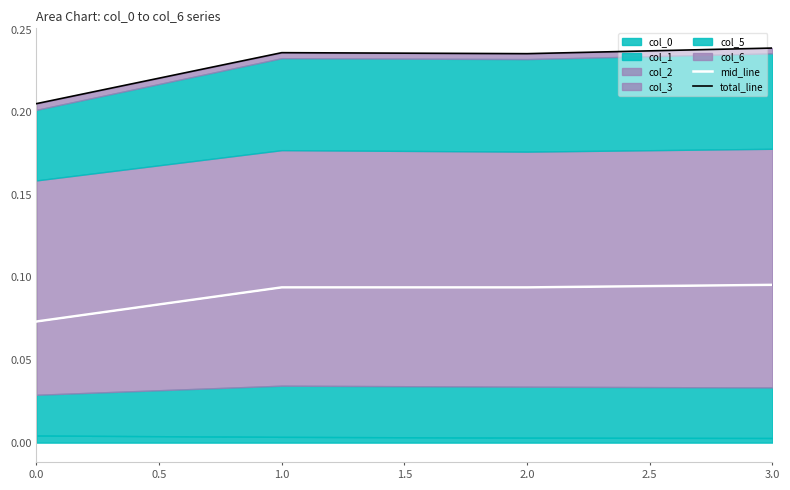

Reading left to right, transcribe all the data shown in this chart.

mid_line: 0.1	0.1	0.1	0.1
total_line: 0.2	0.2	0.2	0.2